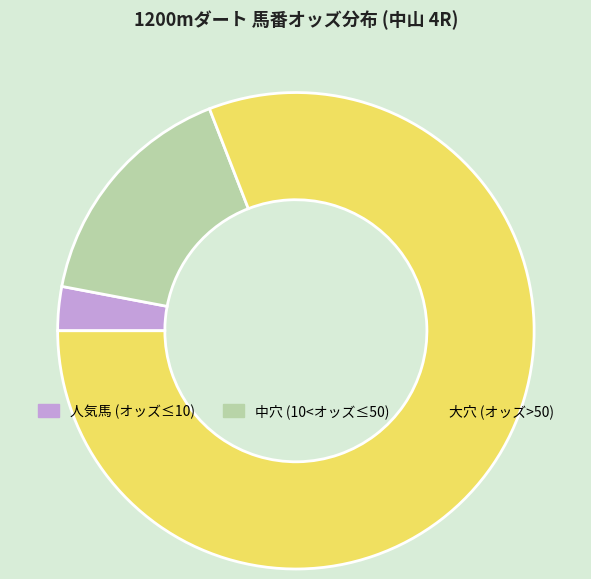

Is it true that 中穴 (10<オッズ≤50) is 24% of the pie?

False